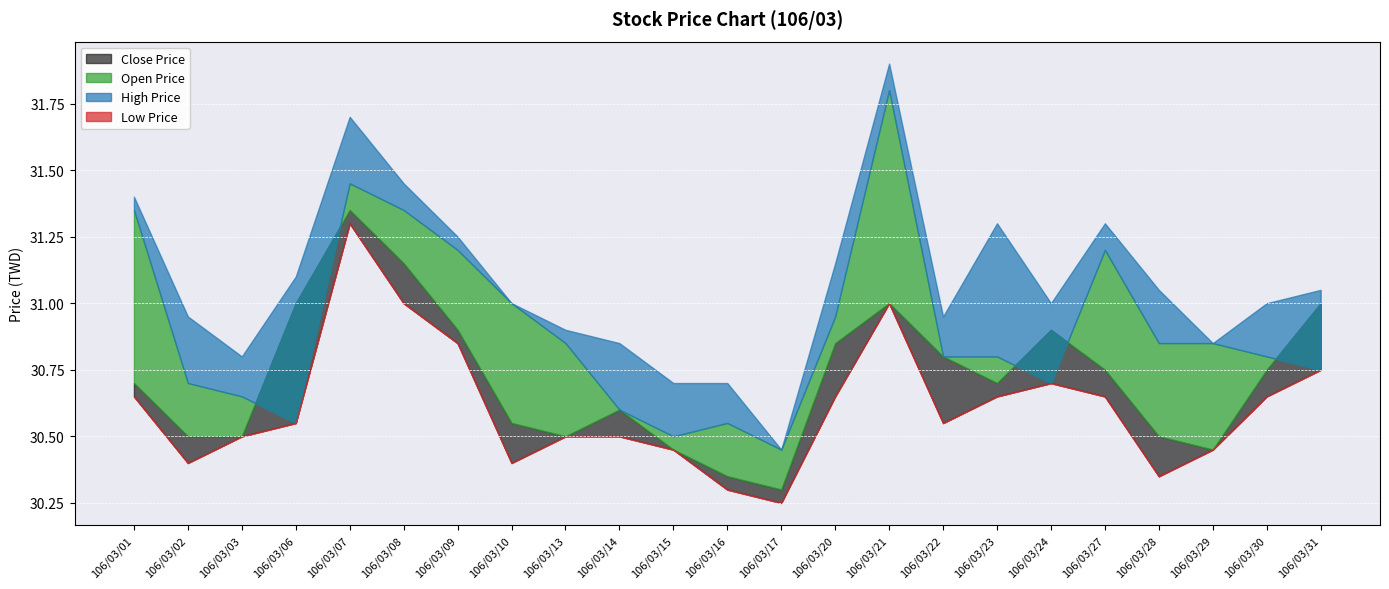

At which label is Open Price closest to 31?

106/03/10